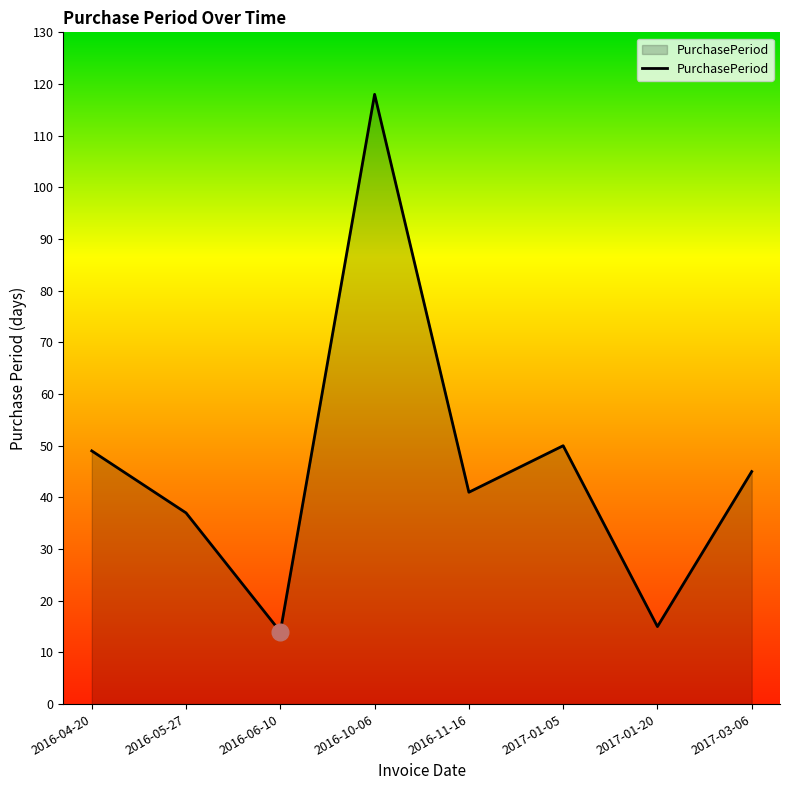

Reading left to right, extract all data points from this chart.

49	37	14	118	41	50	15	45